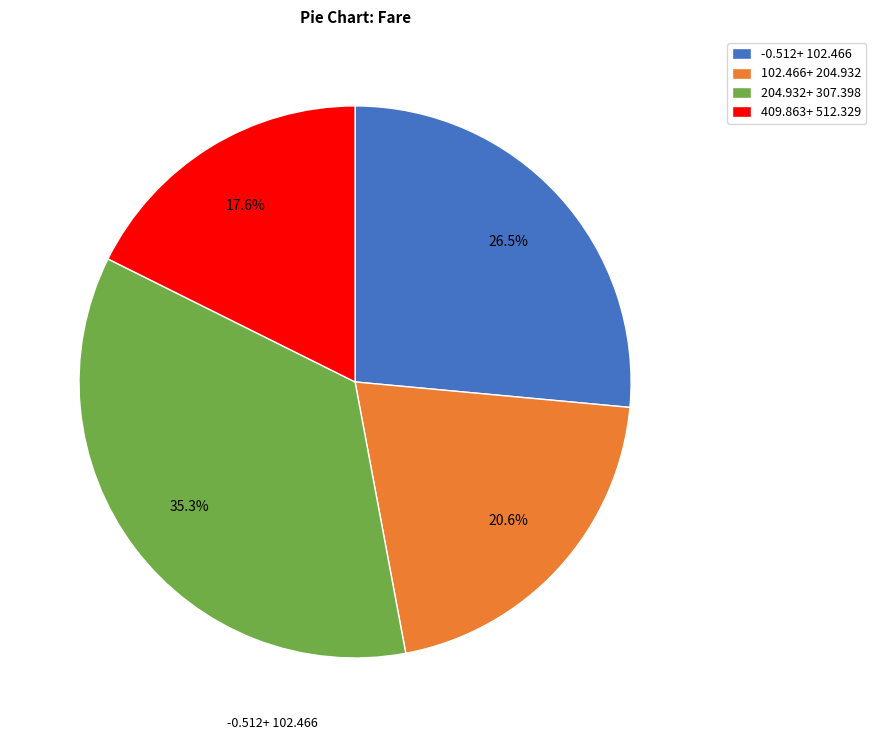

What is the smallest slice in the pie chart?

409.863+ 512.329